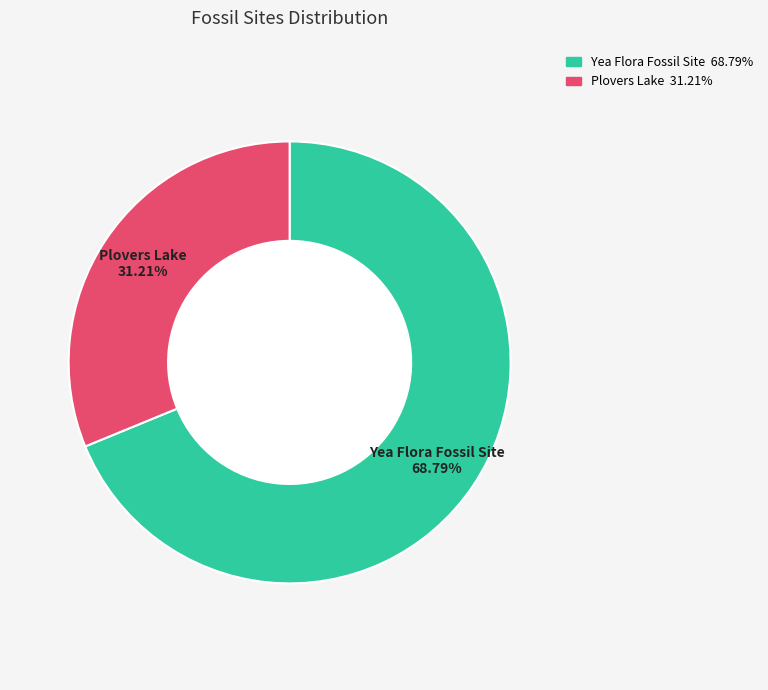

Which category accounts for the majority?

Yea Flora Fossil Site